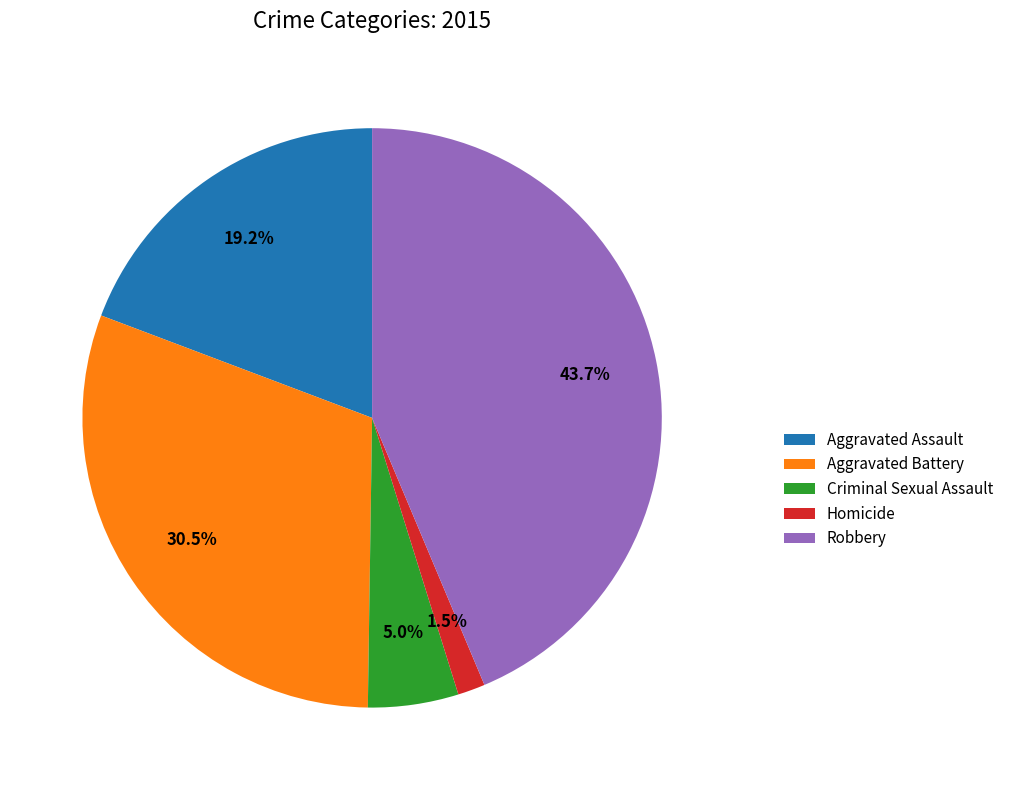

Between Robbery and Criminal Sexual Assault, which is larger?

Robbery